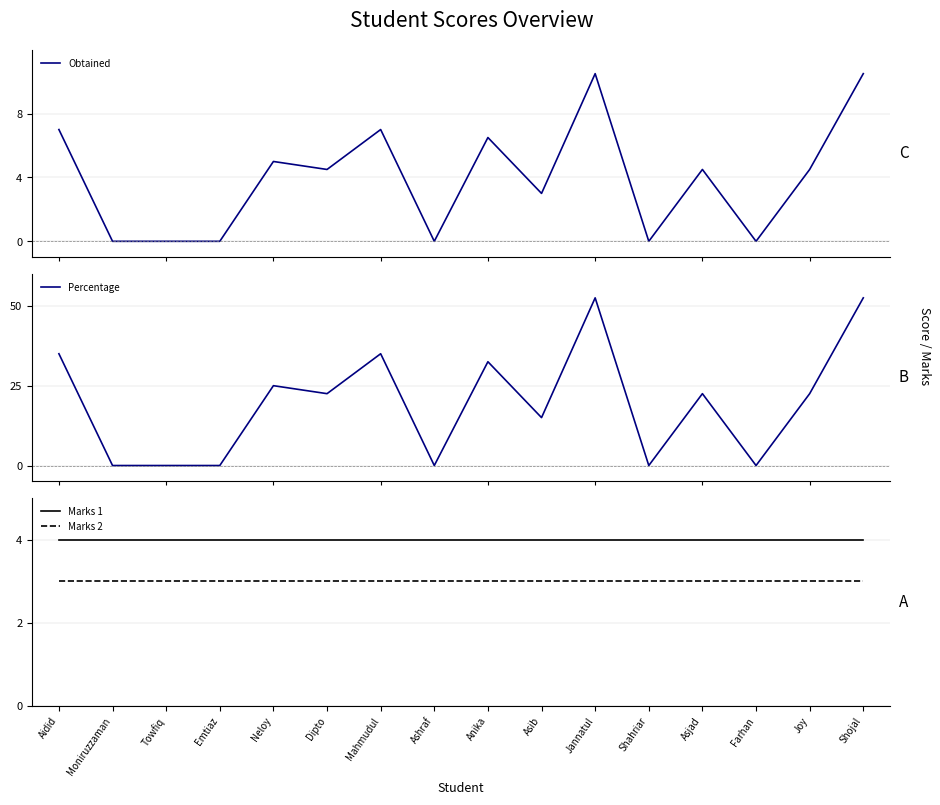

True or false: Obtained and Percentage cross at least once.

False